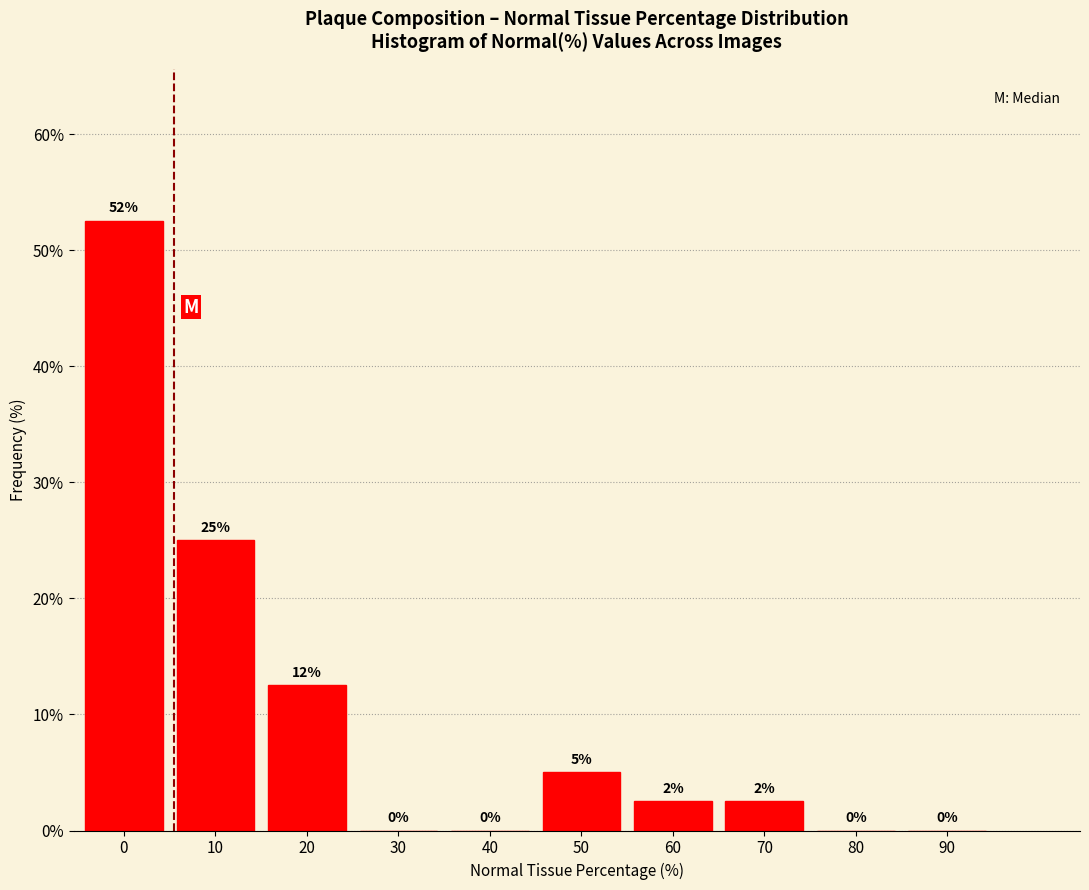

What is the sum of the values at 50 and 40?

5.0